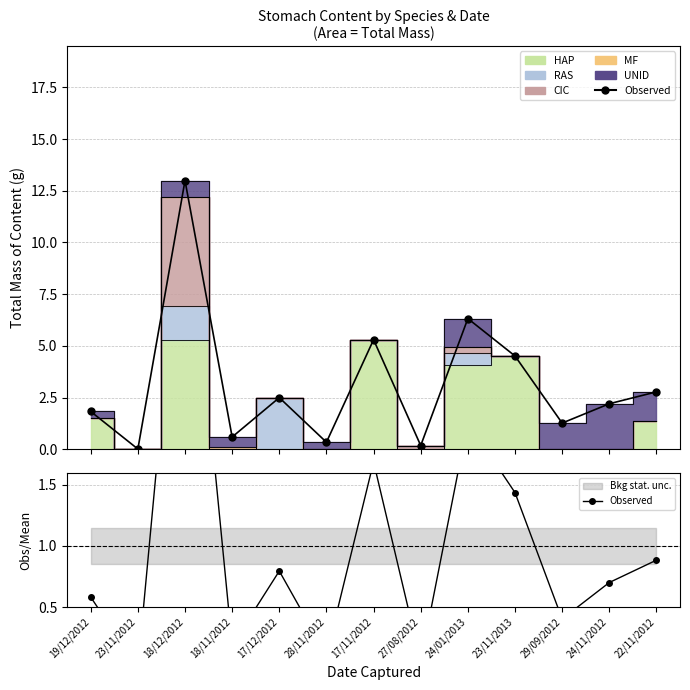

Reading left to right, transcribe all the data shown in this chart.

19/12/2012=0.6	23/11/2012=0.0	18/12/2012=4.1	18/11/2012=0.2	17/12/2012=0.8	28/11/2012=0.1	17/11/2012=1.7	27/08/2012=0.1	24/01/2013=2.0	23/11/2013=1.4	29/09/2012=0.4	24/11/2012=0.7	22/11/2012=0.9